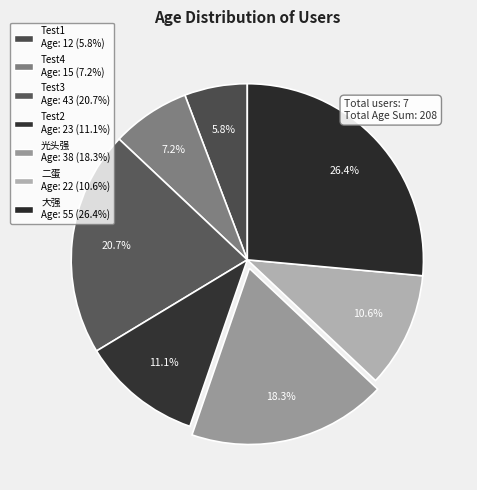

Count the number of slices in the pie.

7